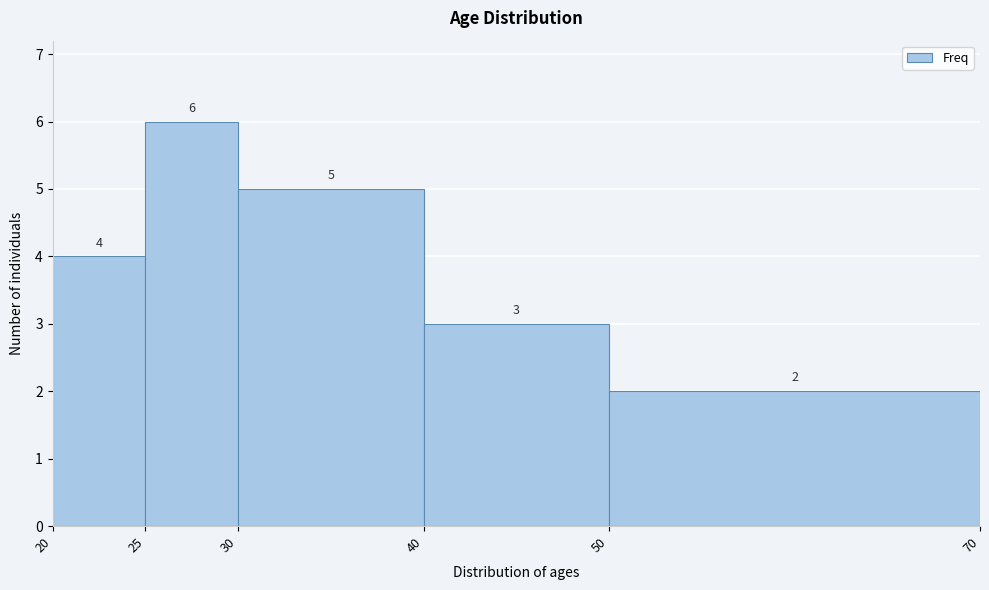

Reading left to right, transcribe this chart: for each bar, give the range it covers on the x-axis and its height.

20 to 25: 4
25 to 30: 6
30 to 40: 5
40 to 50: 3
50 to 70: 2